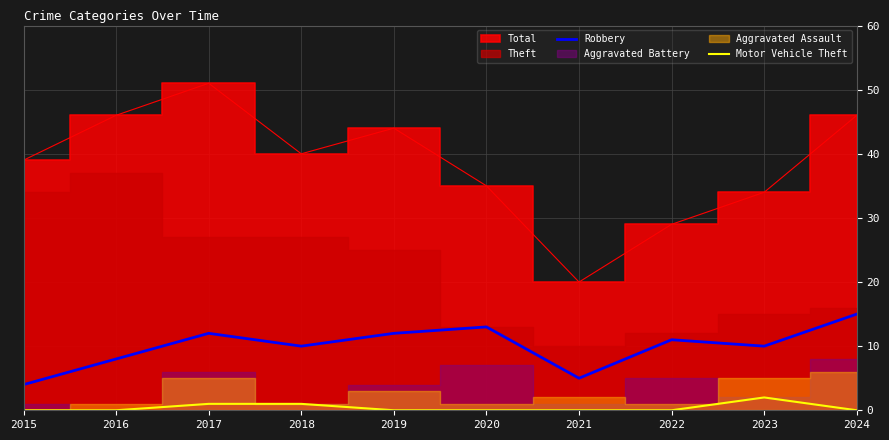

Between 2024 and 2021, which is larger?

2024